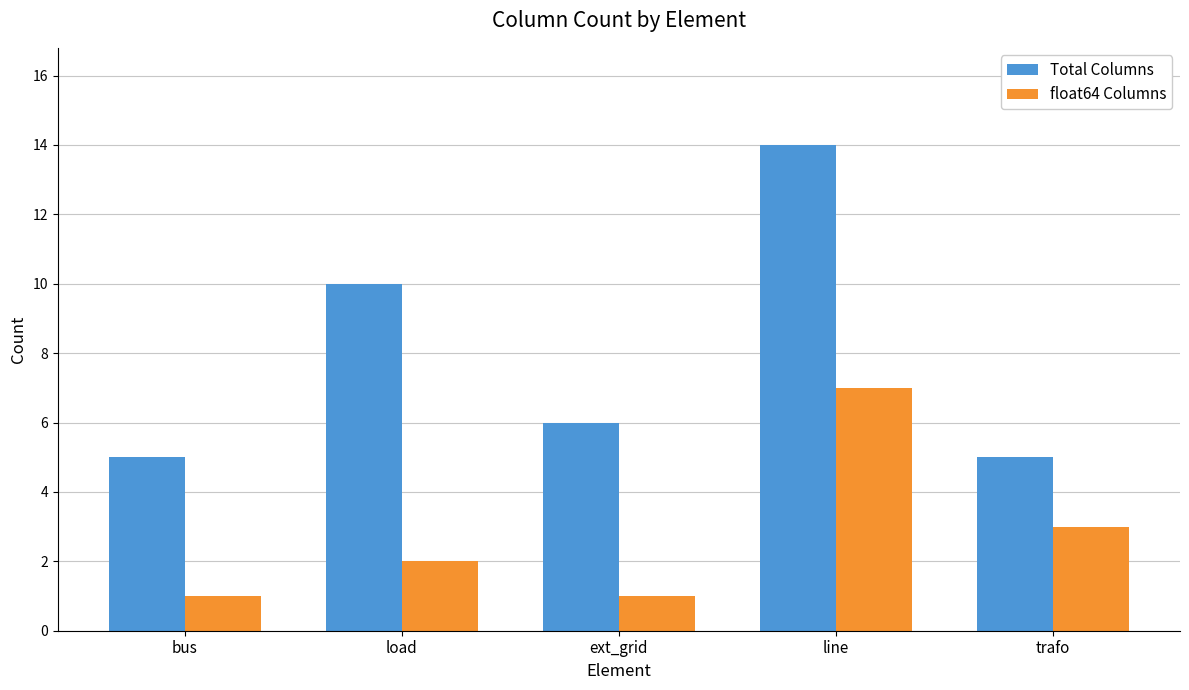

Between load and ext_grid, which series saw the biggest shift?

Total Columns